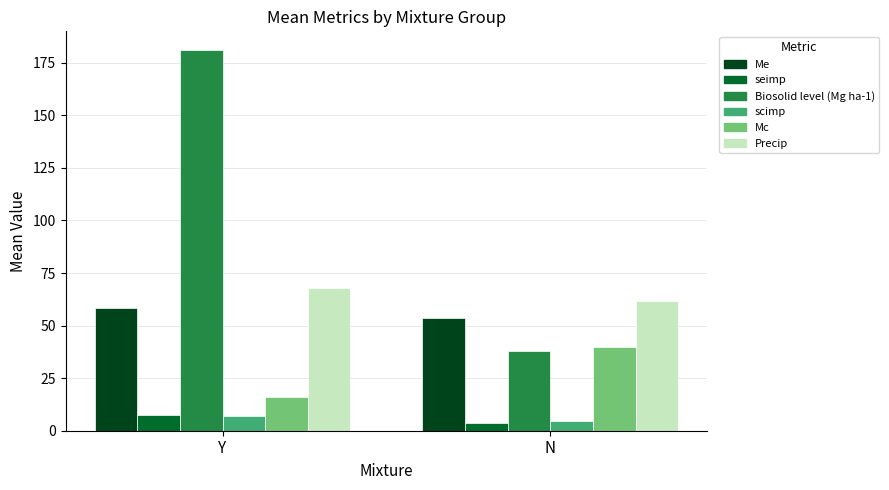

What is the greatest value displayed?

180.9